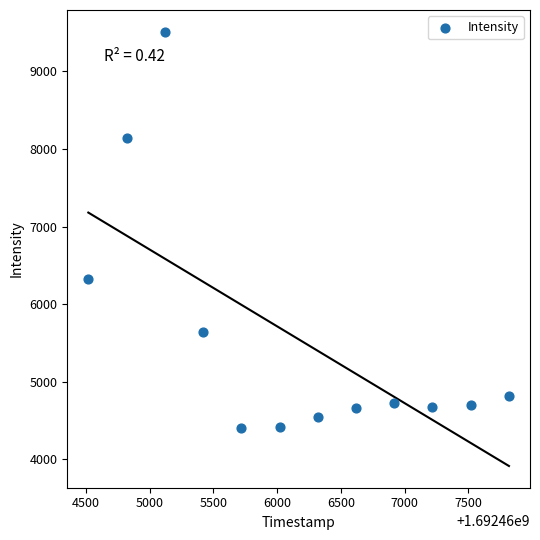

What is the average X value?

1692466168.0